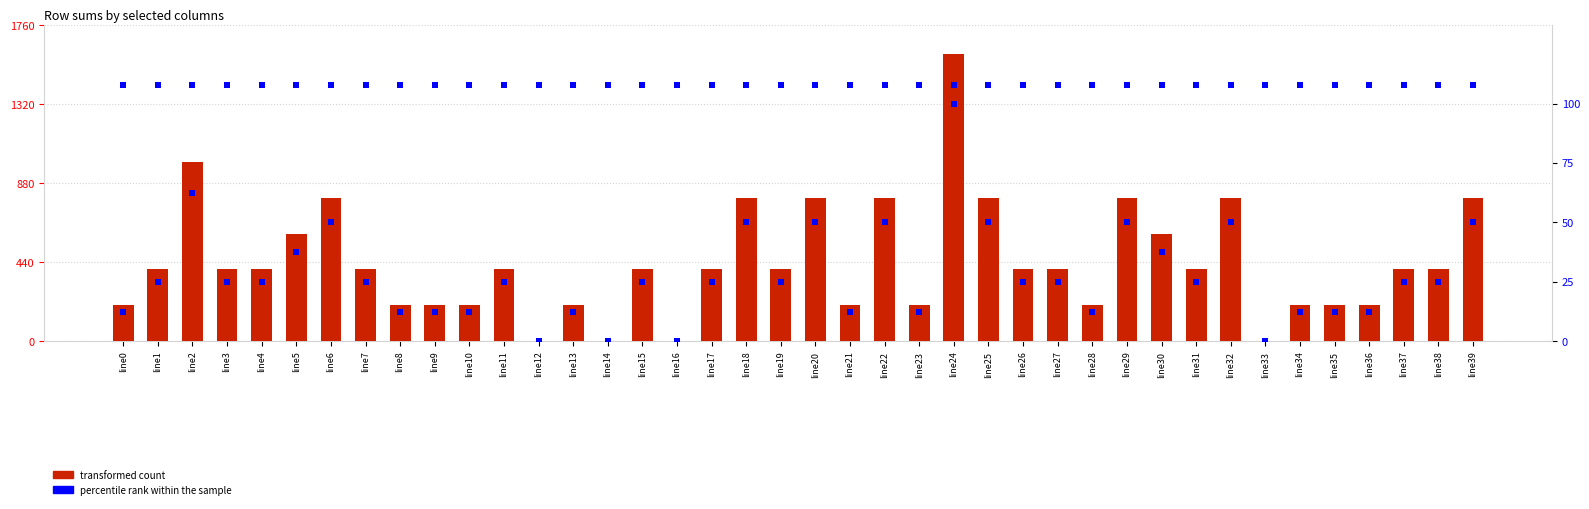

What are all the series names shown in the legend?

transformed count, percentile rank within the sample